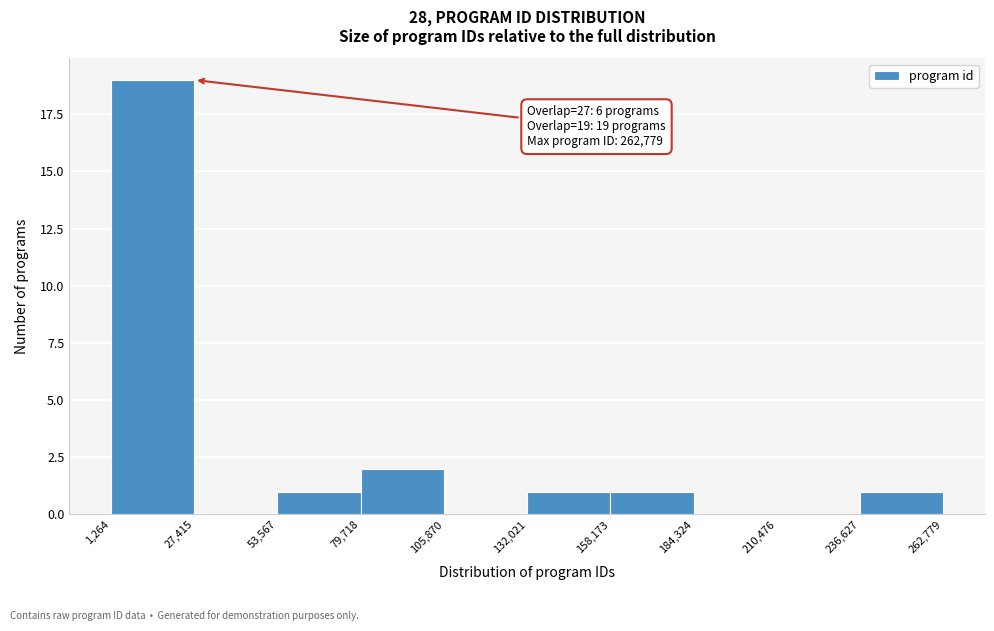

Over which range of the x-axis is the bar tallest?

1,264 to 27,415